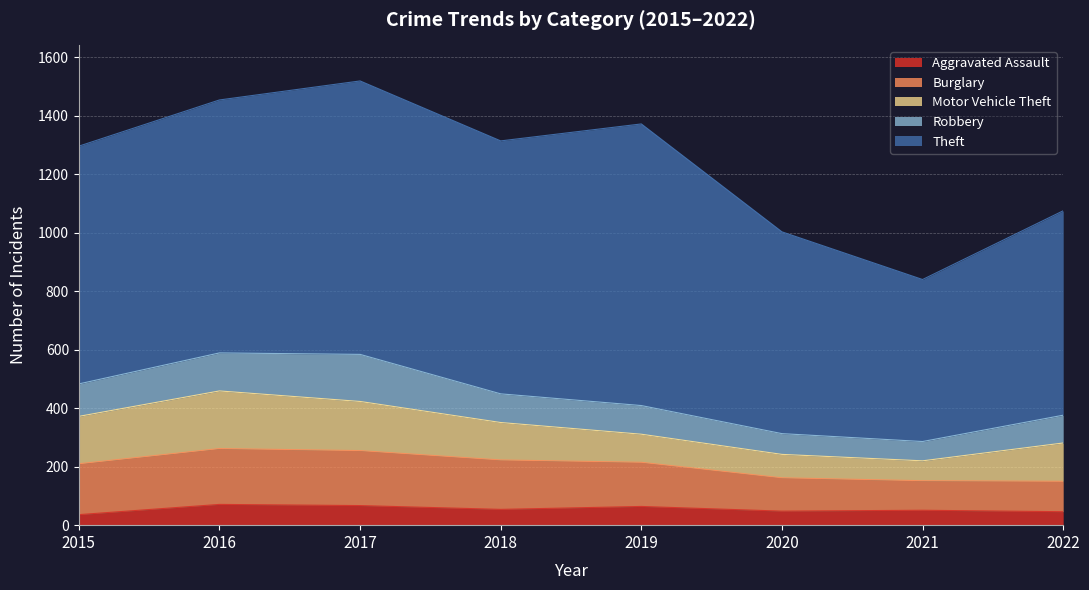

True or false: Theft has a value of 344 at 2021.

False